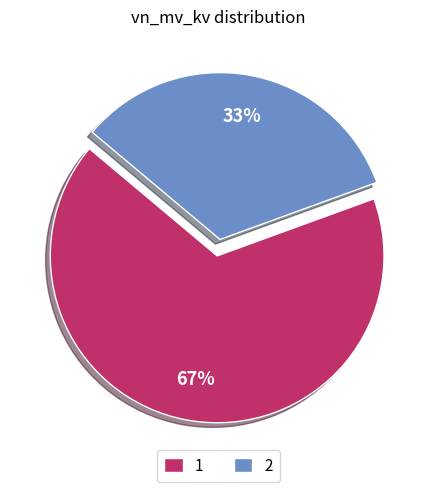

Which category accounts for the majority?

1